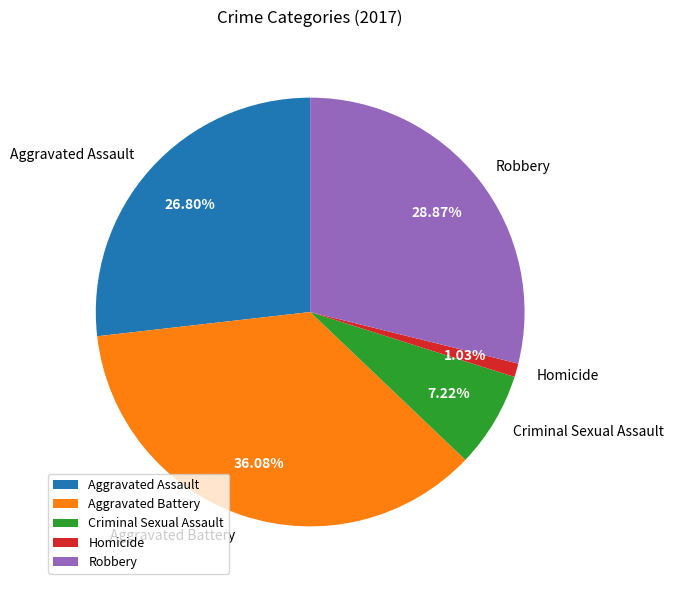

Between Aggravated Assault and Aggravated Battery, which is larger?

Aggravated Battery